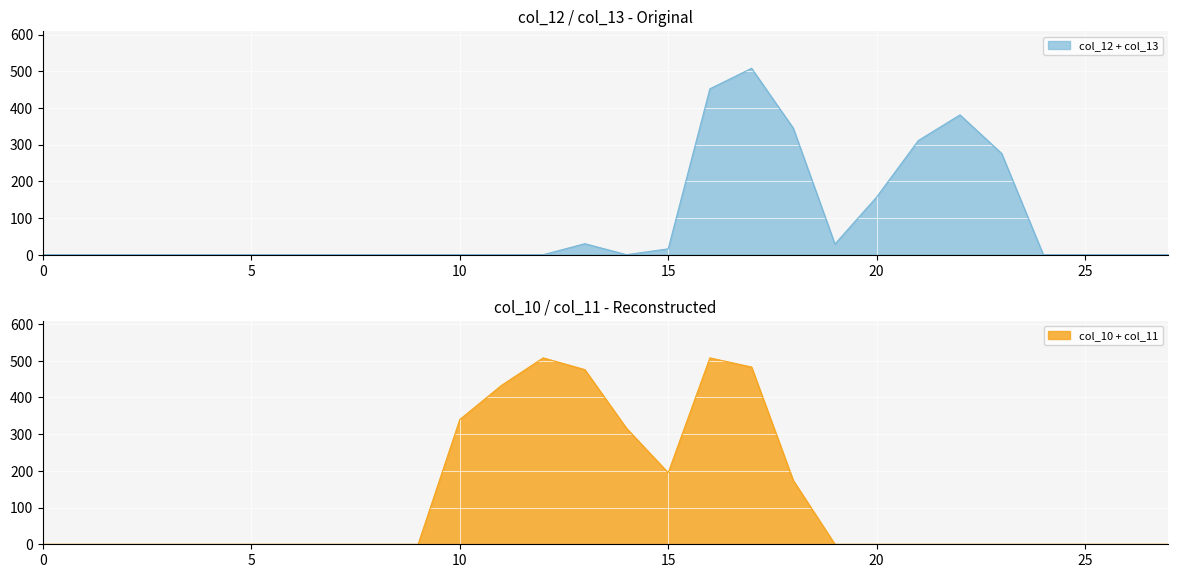

What is the highest value of the col_10 + col_11 series?

508